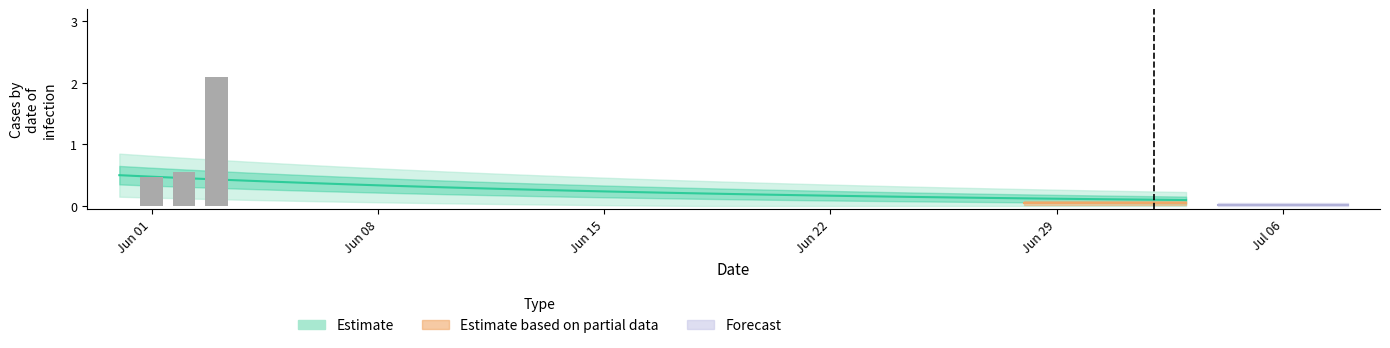

What position from the right is 2020-06-19?

15